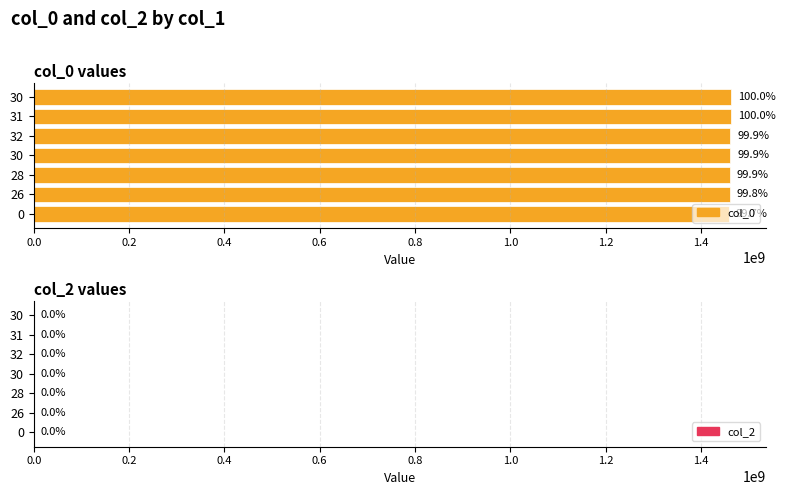

How many bars are there in total?

7